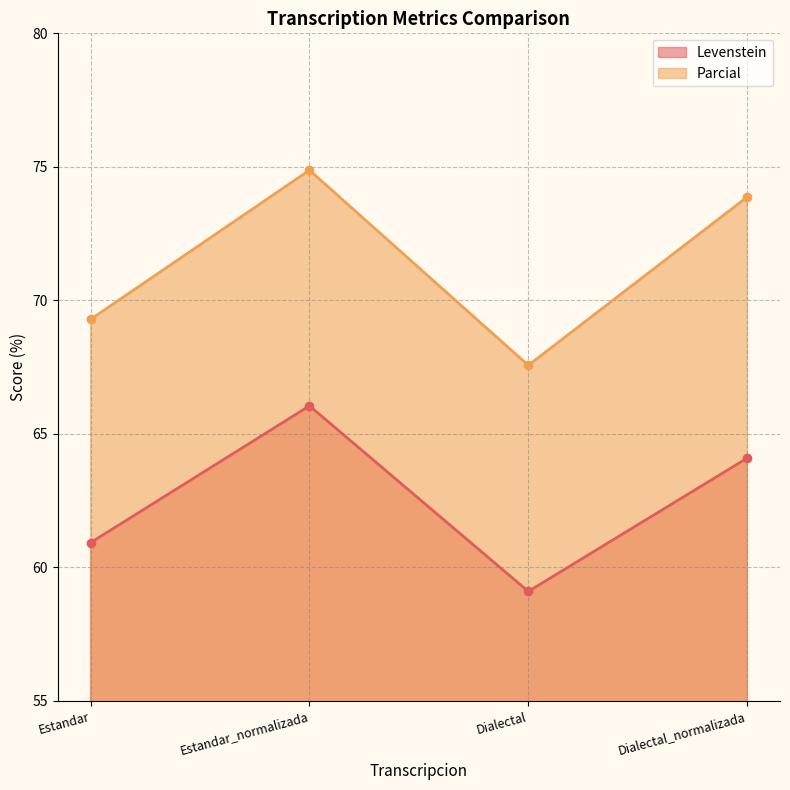

What is the sum of the Levenstein values at Dialectal_normalizada and Estandar?

125.0